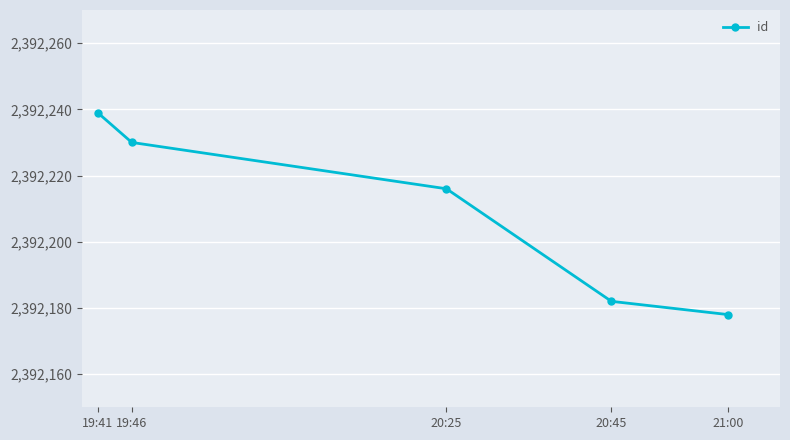

At which category does the chart reach its peak across all series?

19:41